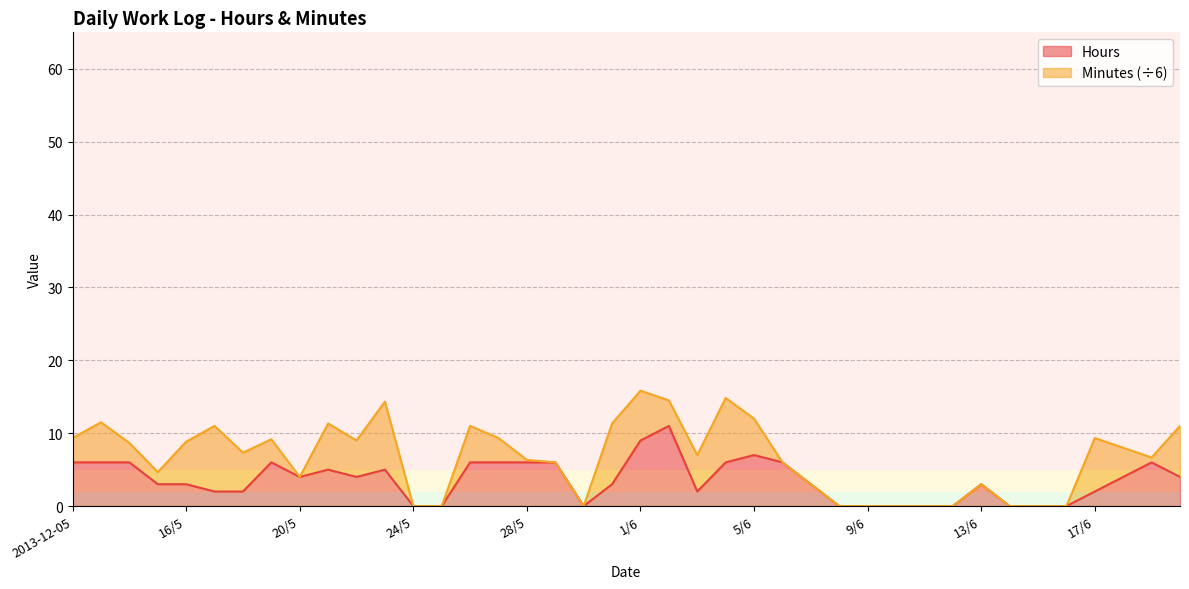

What is the label of the 27th point from the left?

7/6